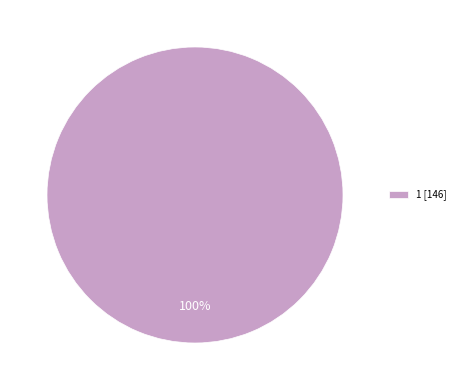

Is there a majority slice in this chart?

Yes